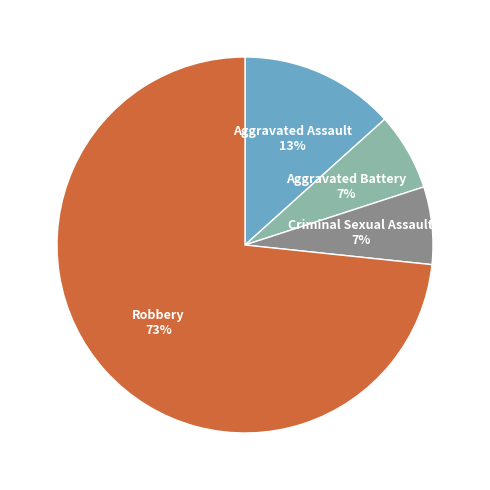

Between Robbery and Aggravated Battery, which is larger?

Robbery